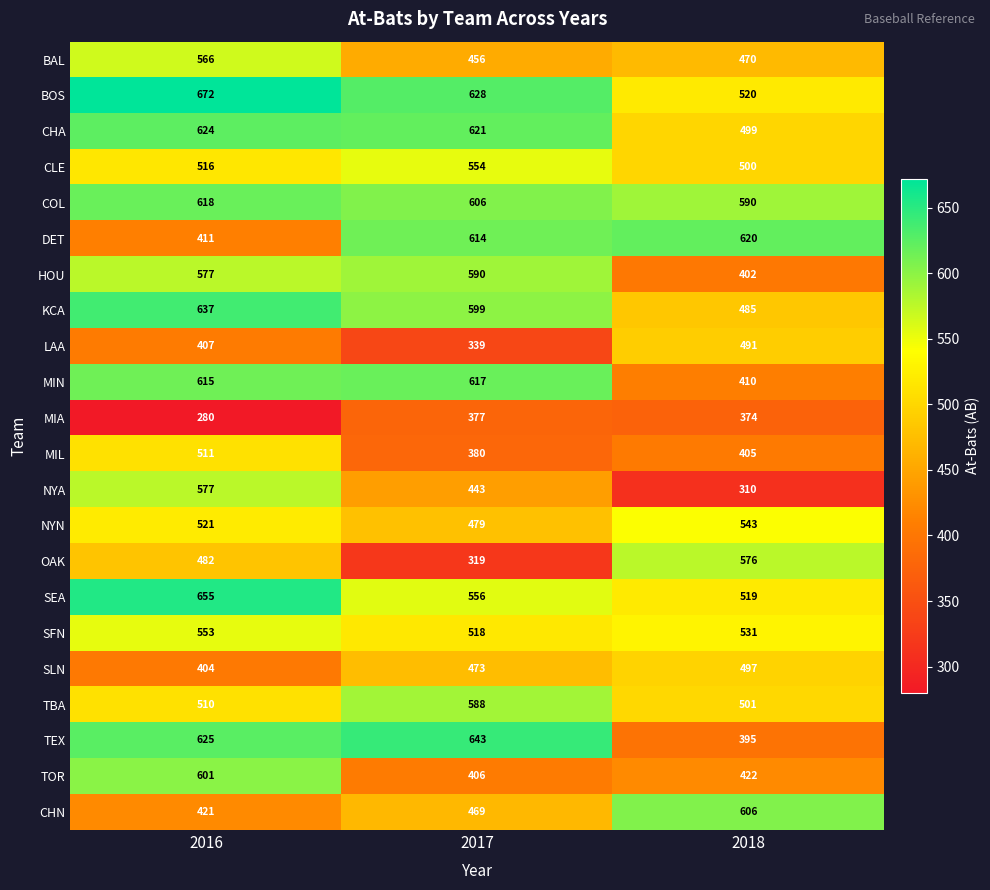

Which series has the widest spread of values?

NYA